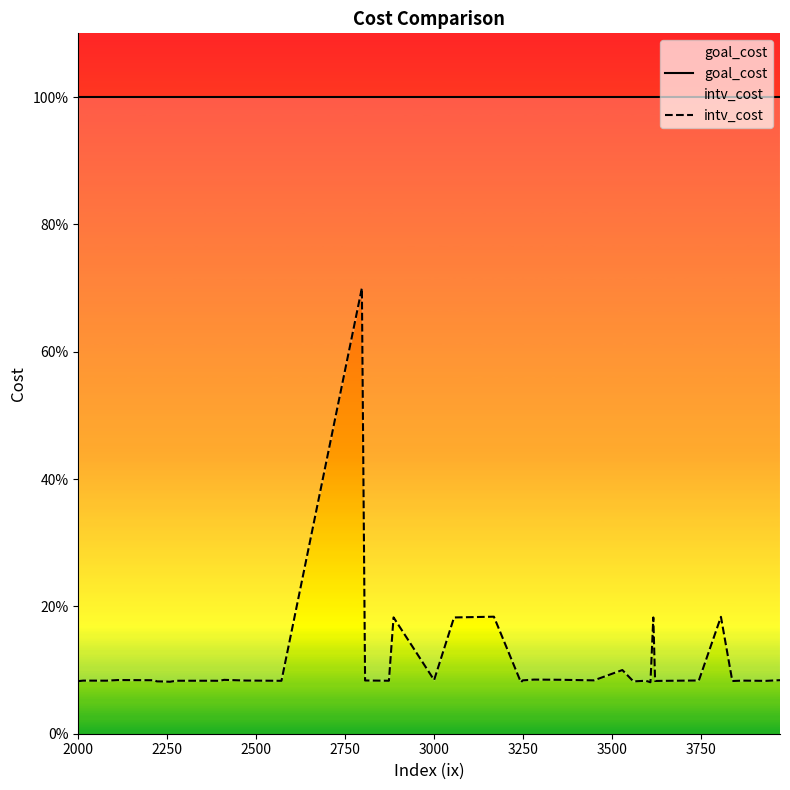

Between 20 and 2500, which is larger?

20